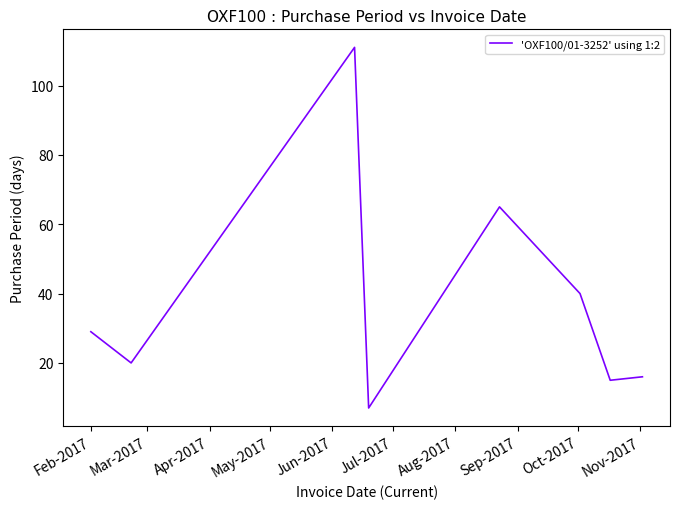

What is the minimum value shown in the chart?

7